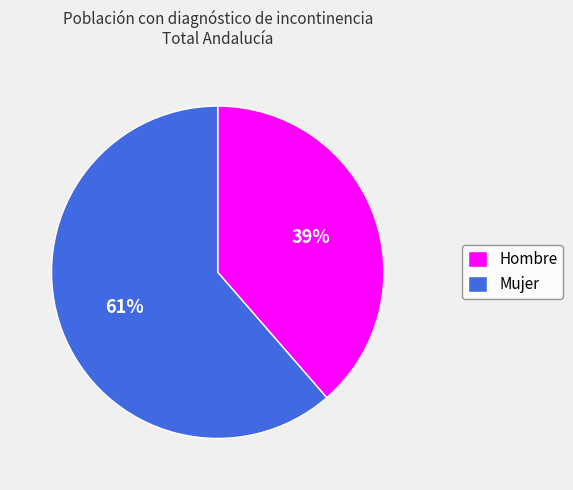

The Mujer slice represents 61% of the pie. True or false?

True